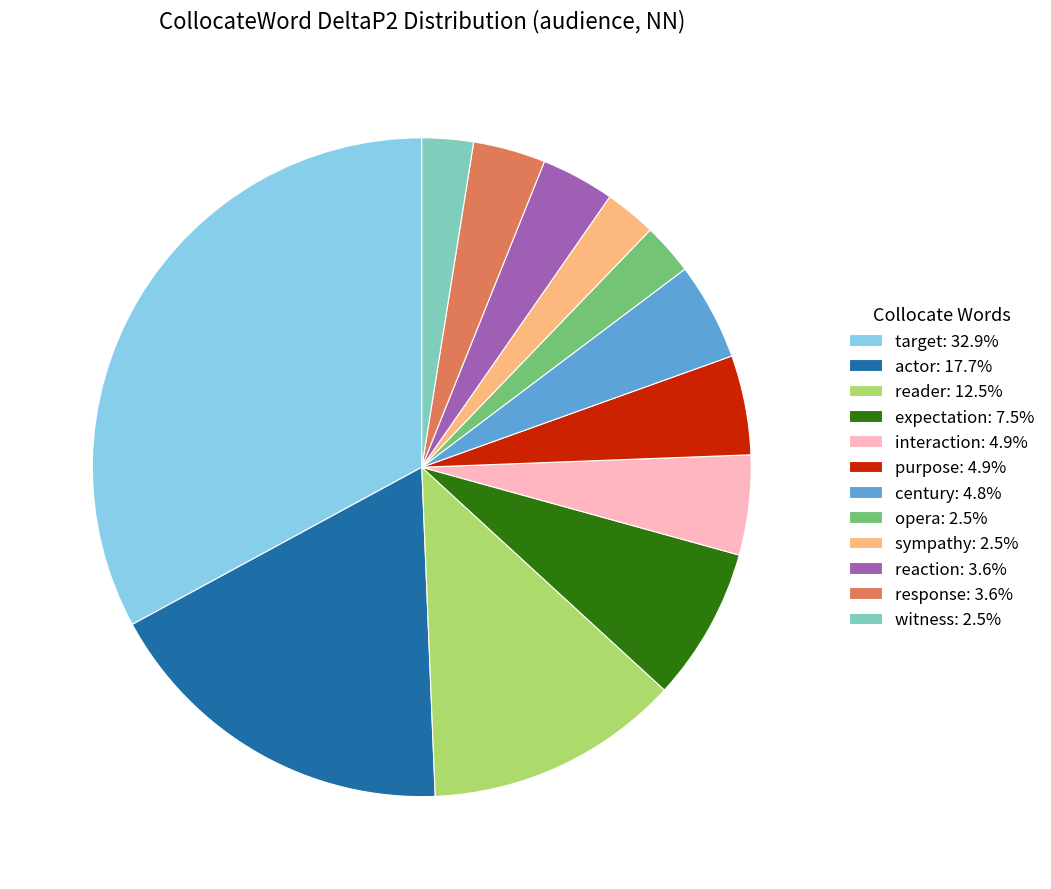

Is witness the majority of the pie?

No